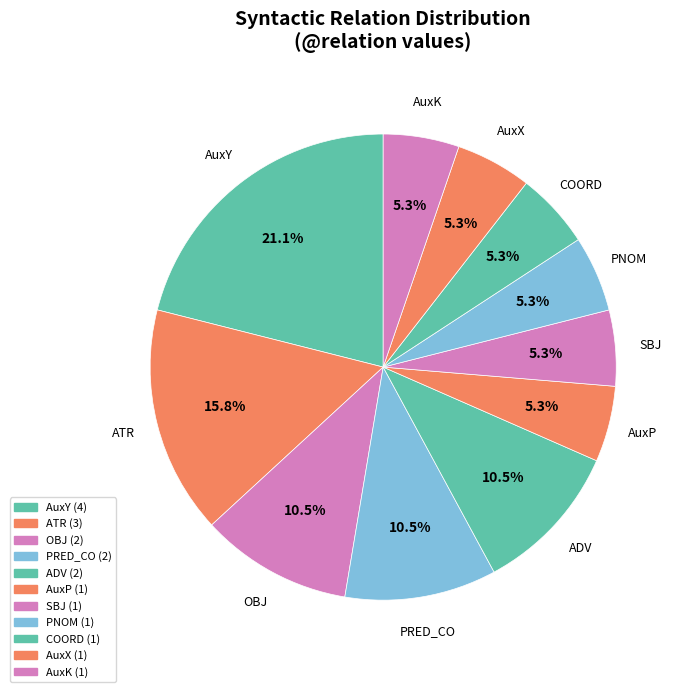

To the nearest percent, what is the difference between the ADV and OBJ slice percentages?

0%